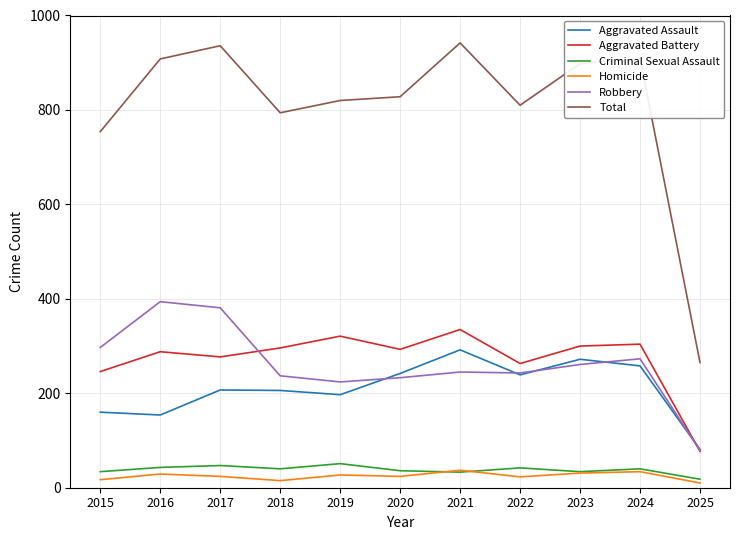

The Homicide series shows 37 at 2021. True or false?

True